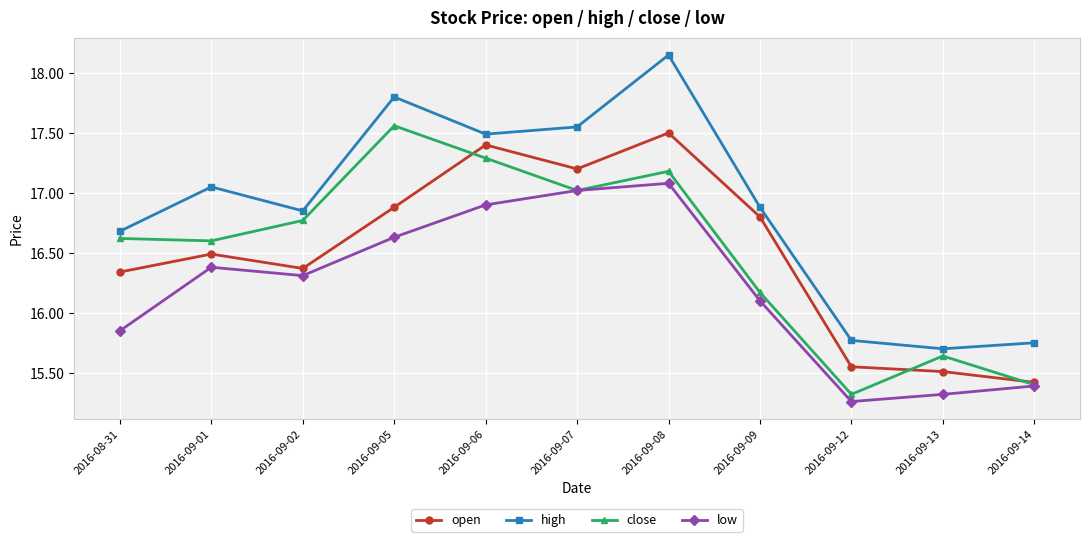

True or false: low and high cross at least once.

False